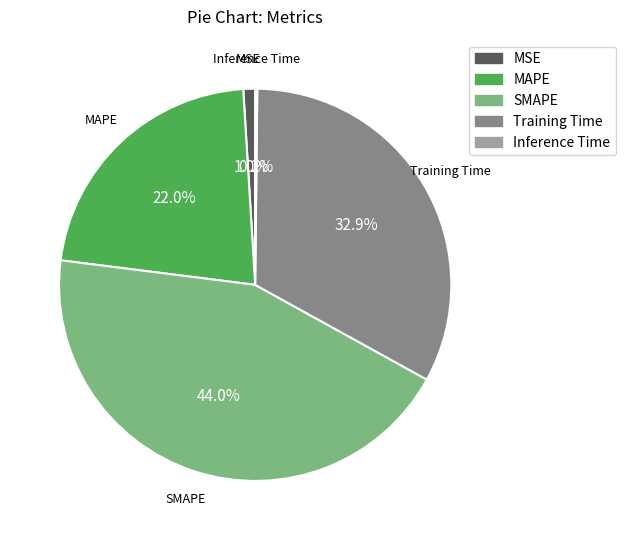

To the nearest percent, what is the difference between the MAPE and Training Time slice percentages?

11%